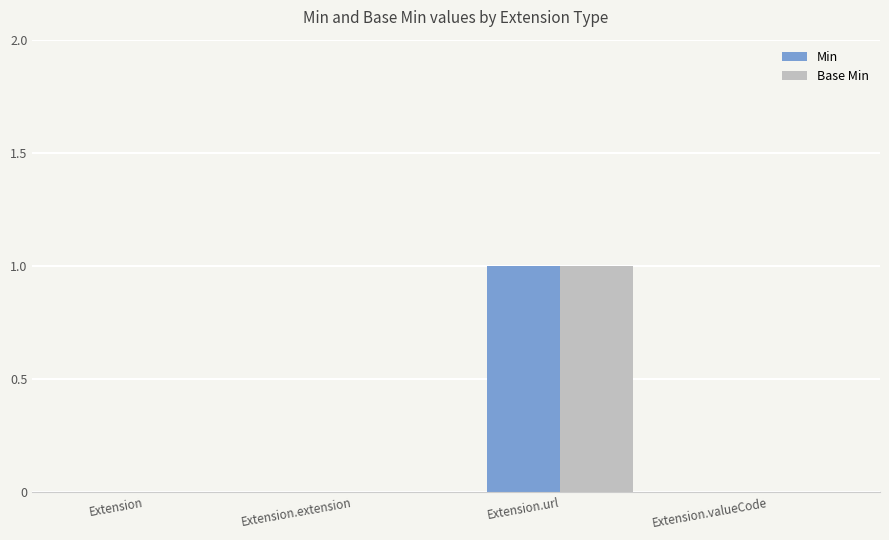

Is the value of Base Min at Extension.url greater than the value of Min at Extension.extension?

Yes